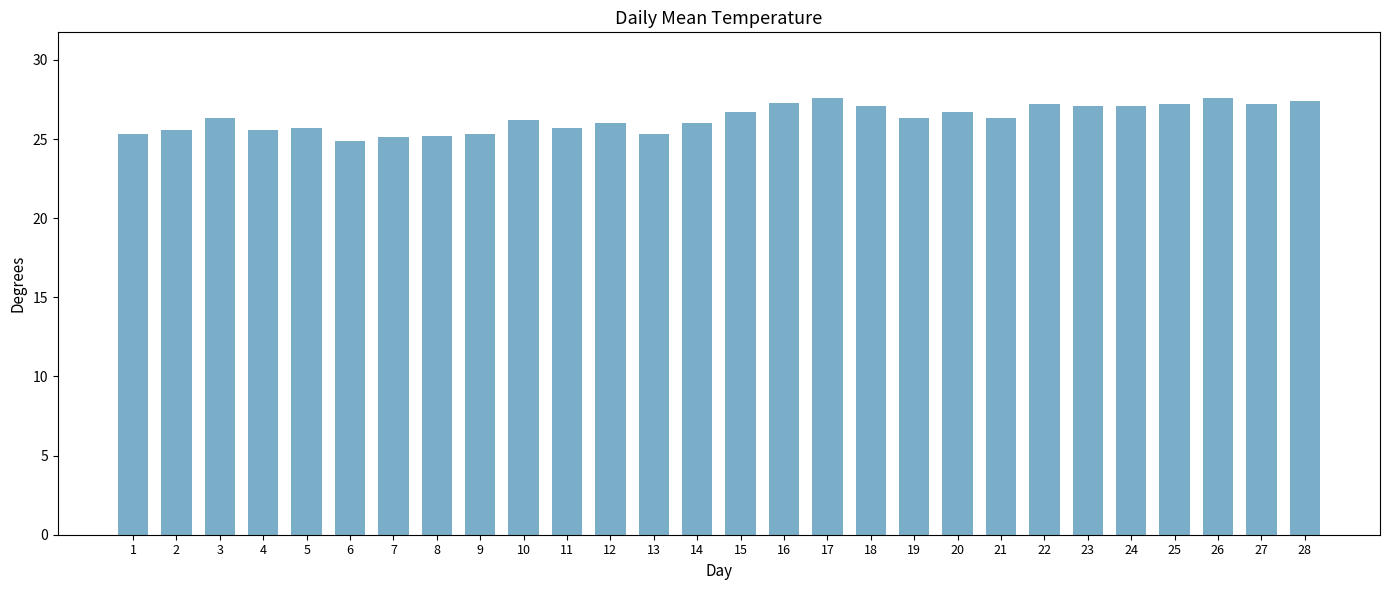

What is the average value?

26.3